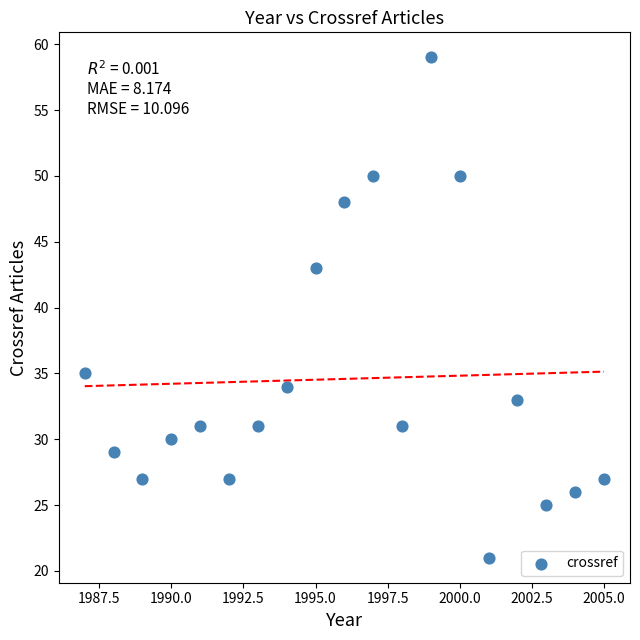

What is the range of Y values (max minus min)?

38